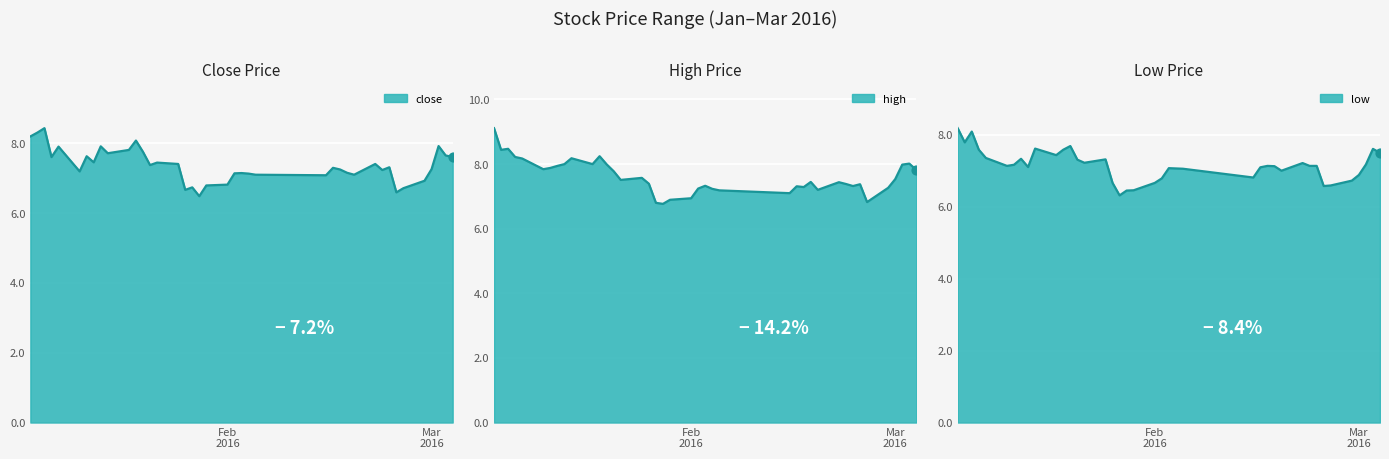

Which series has the largest total across all categories?

high